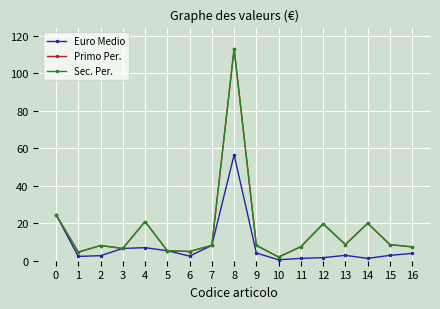

At how many categories does at least one series exceed 17?

5